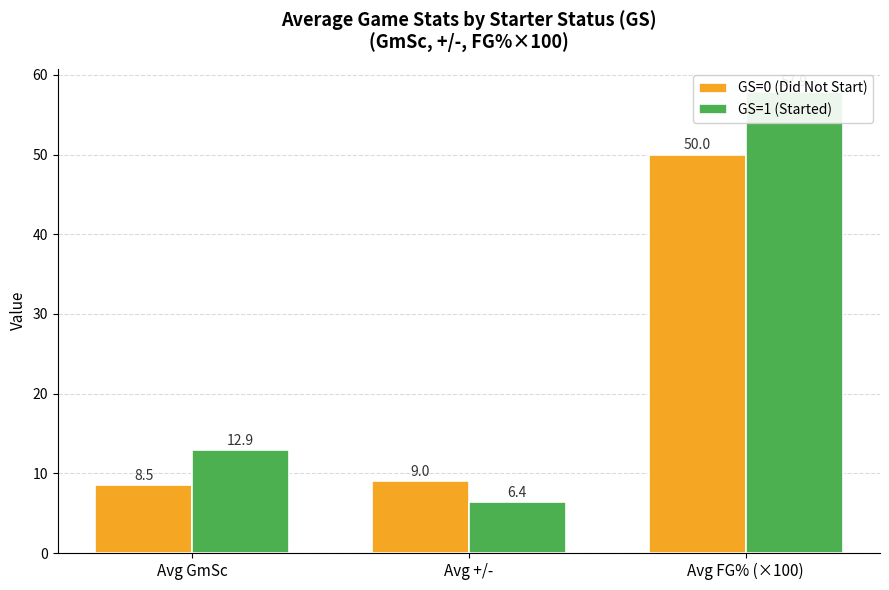

At Avg GmSc, list the series in order from largest to smallest.

GS=1 (Started), GS=0 (Did Not Start)